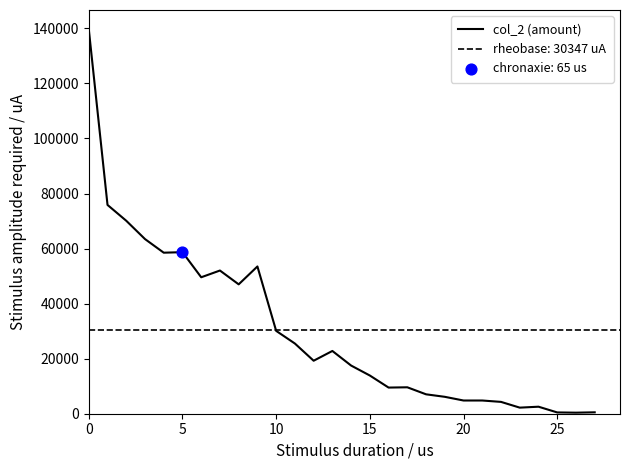

What is the ratio of the value at 23 to the value at 20?

0.5